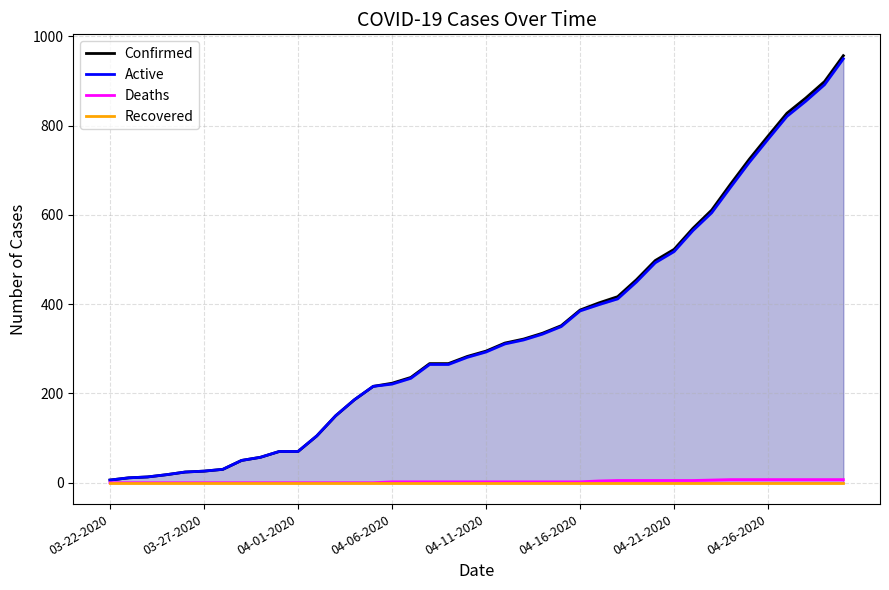

Count the number of categories in the chart.

40